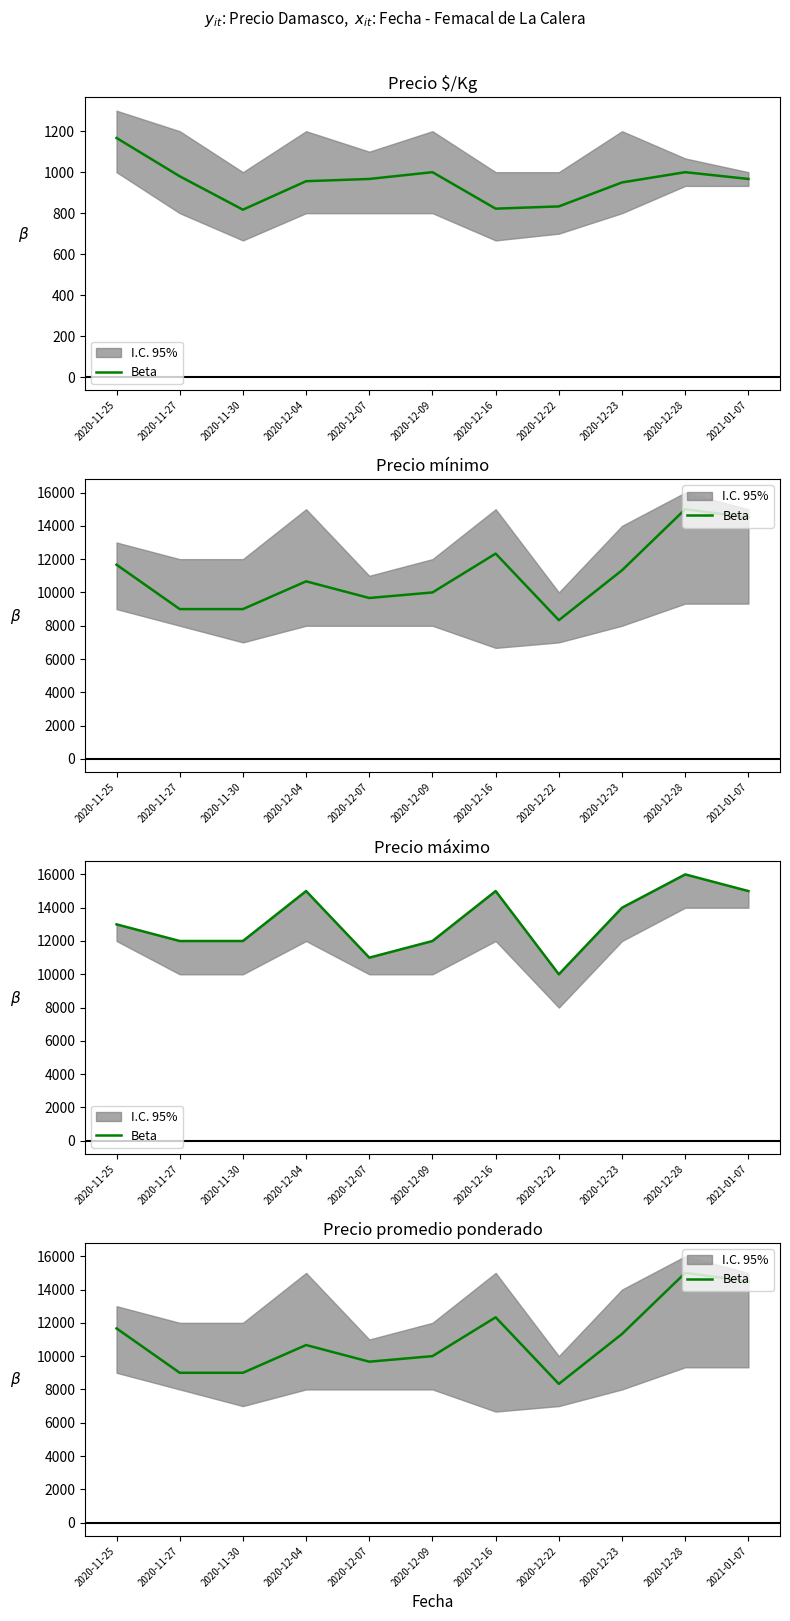

How many points are lower than both their immediate neighbors (excluding endpoints)?

2